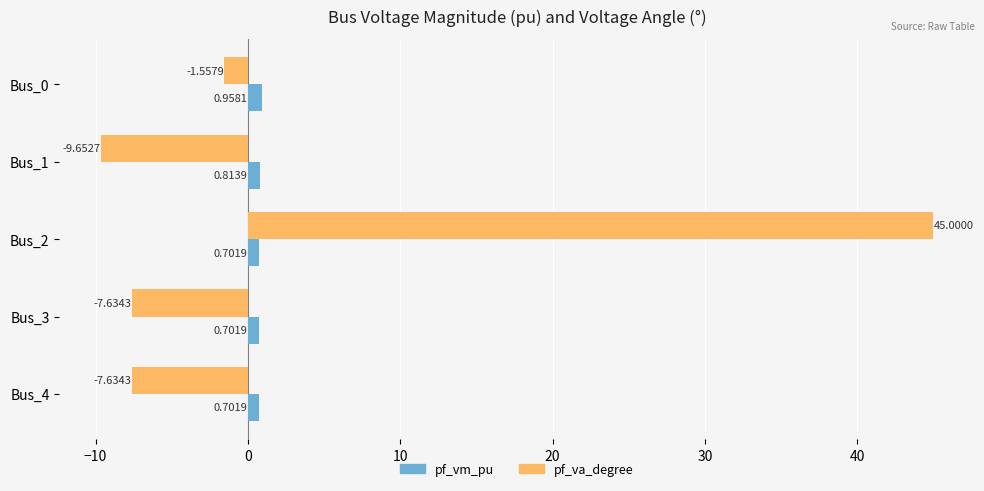

What is the total value across all series at Bus_2?

45.7